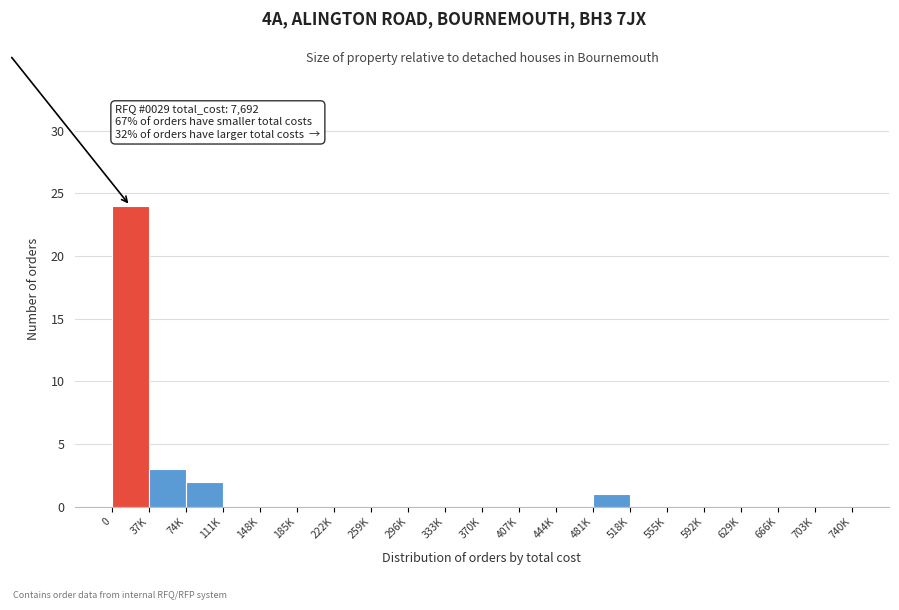

Reading left to right, transcribe all the data shown in this chart.

0=24	37K=3	74K=2	111K=0	148K=0	185K=0	222K=0	259K=0	296K=0	333K=0	370K=0	407K=0	444K=0	481K=1	518K=0	555K=0	592K=0	629K=0	666K=0	703K=0